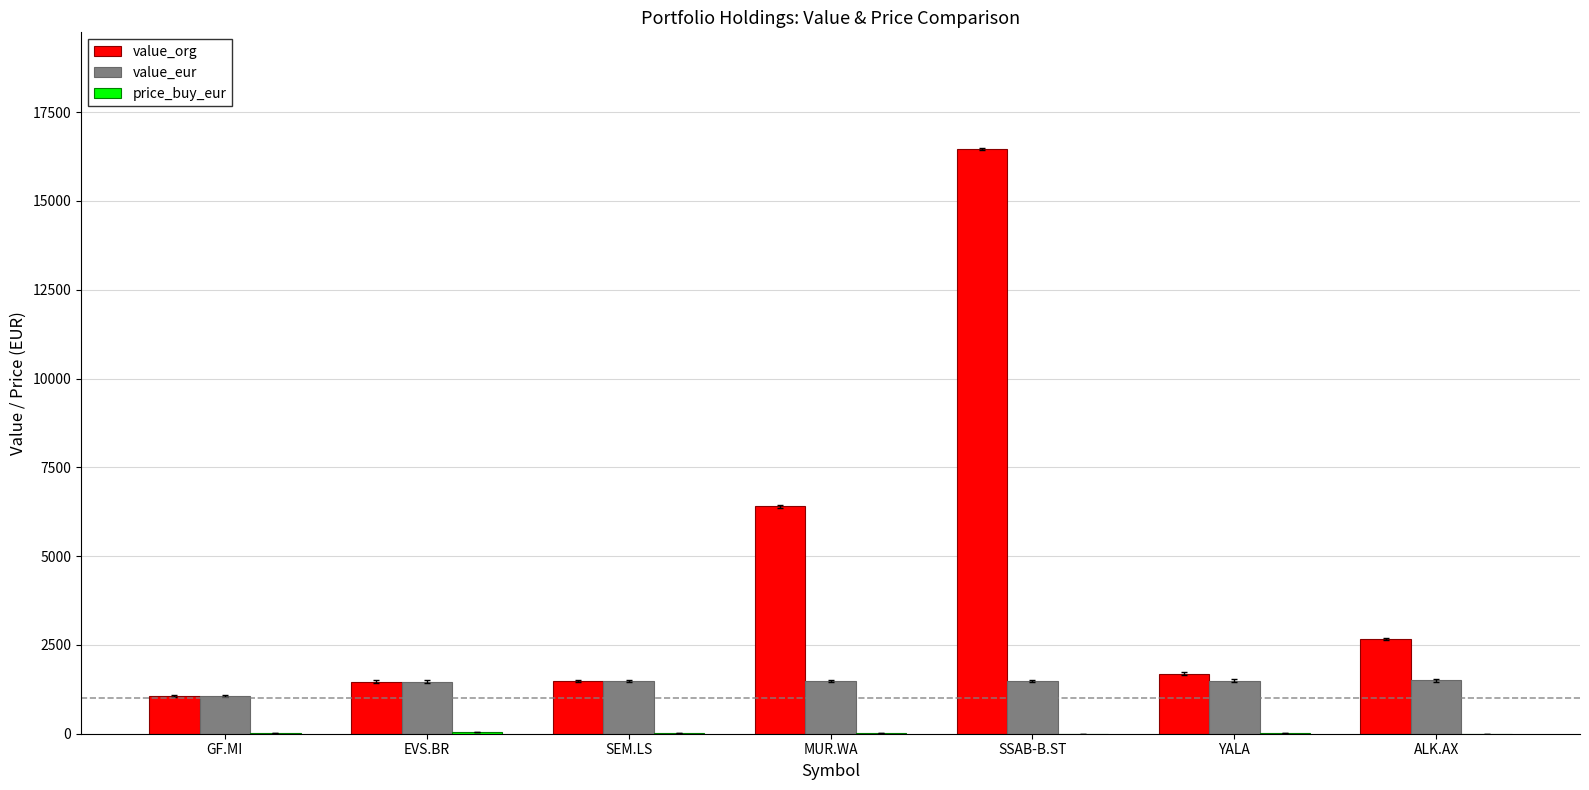

At which category is the sum across all series the highest?

SSAB-B.ST